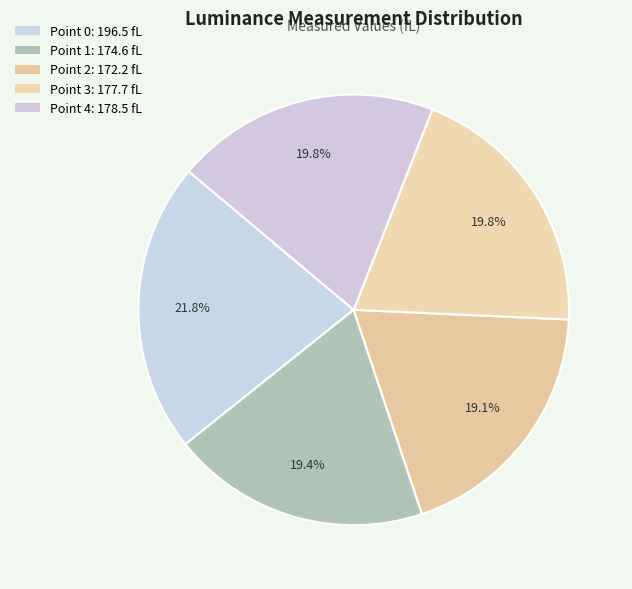

How many segments does this pie chart have?

5